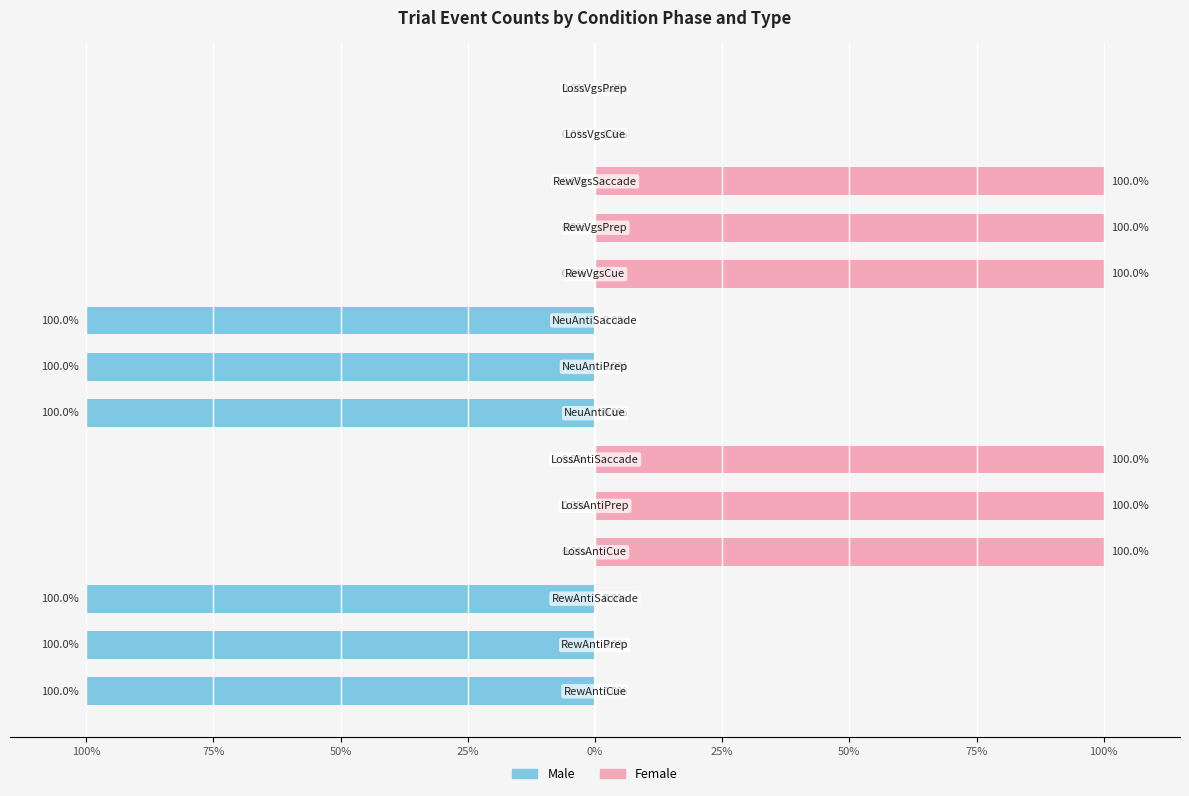

What is the maximum value for Female?

100